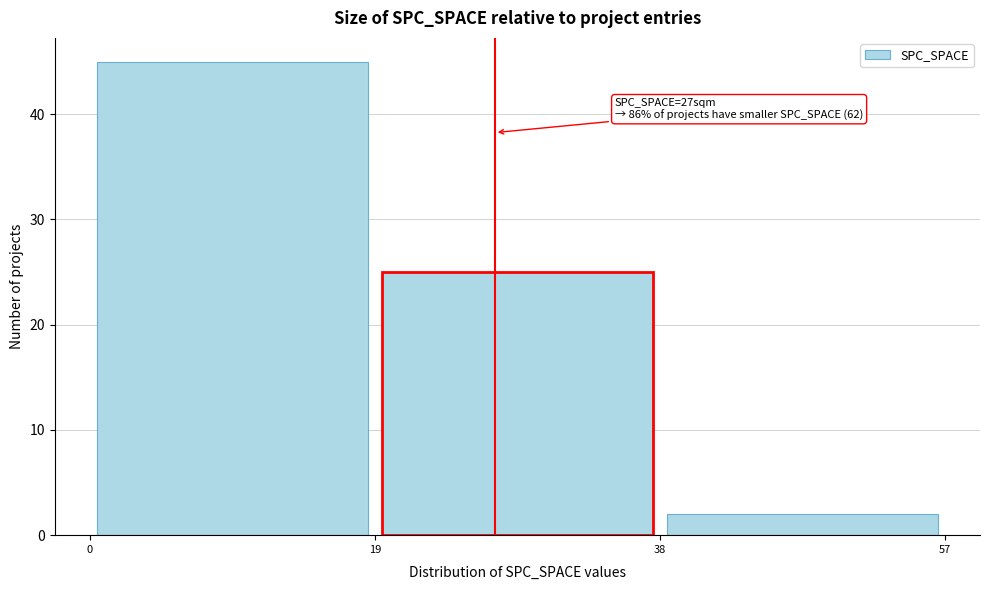

Over which range of the x-axis is the bar tallest?

0 to 19